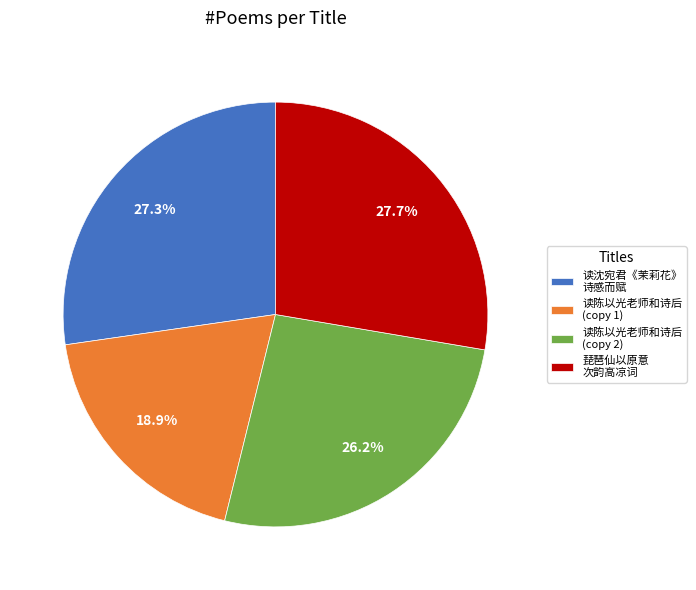

How many segments does this pie chart have?

4